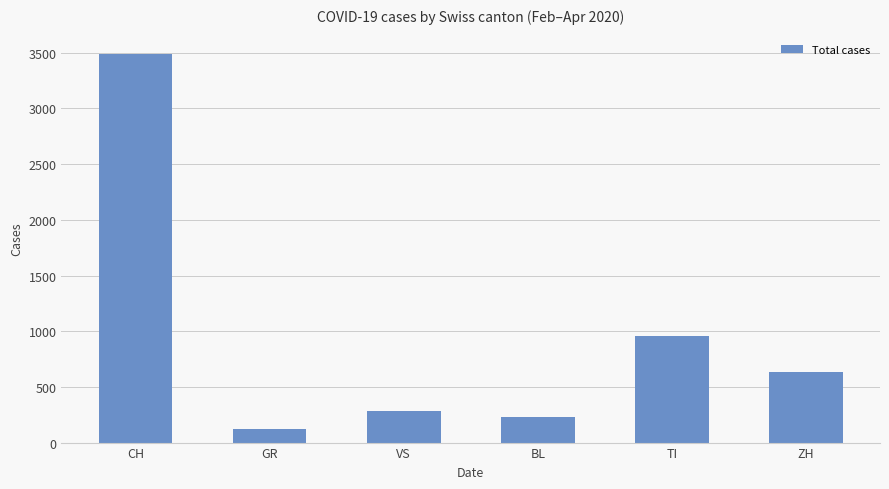

The chart shows a value of 88 at BL. True or false?

False